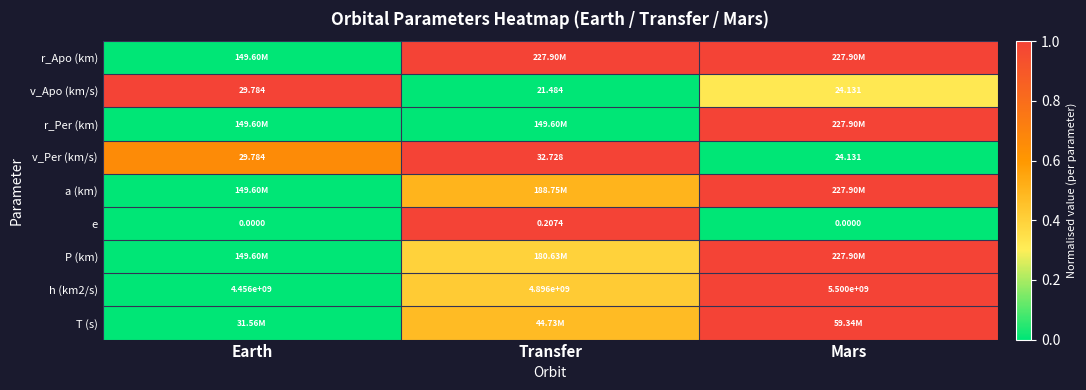

At which label is h (km2/s) closest to 4978000000?

Transfer